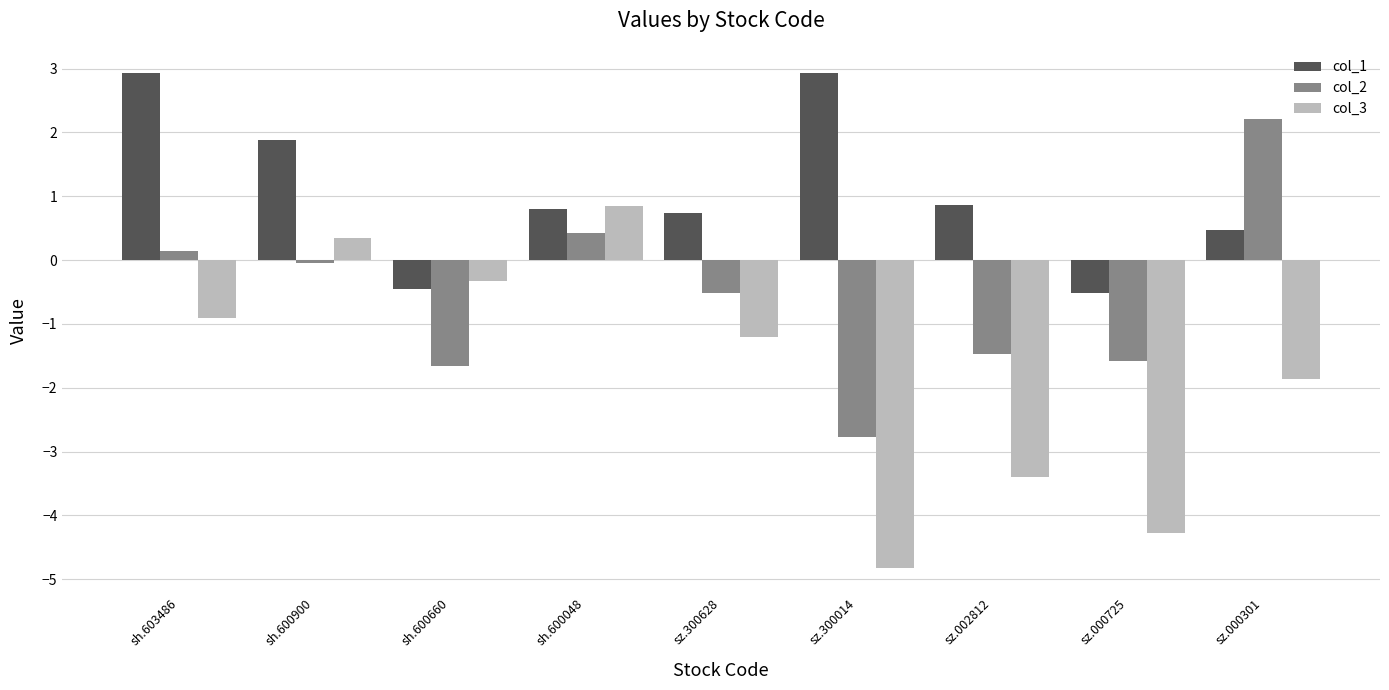

How many distinct data groups are displayed?

3